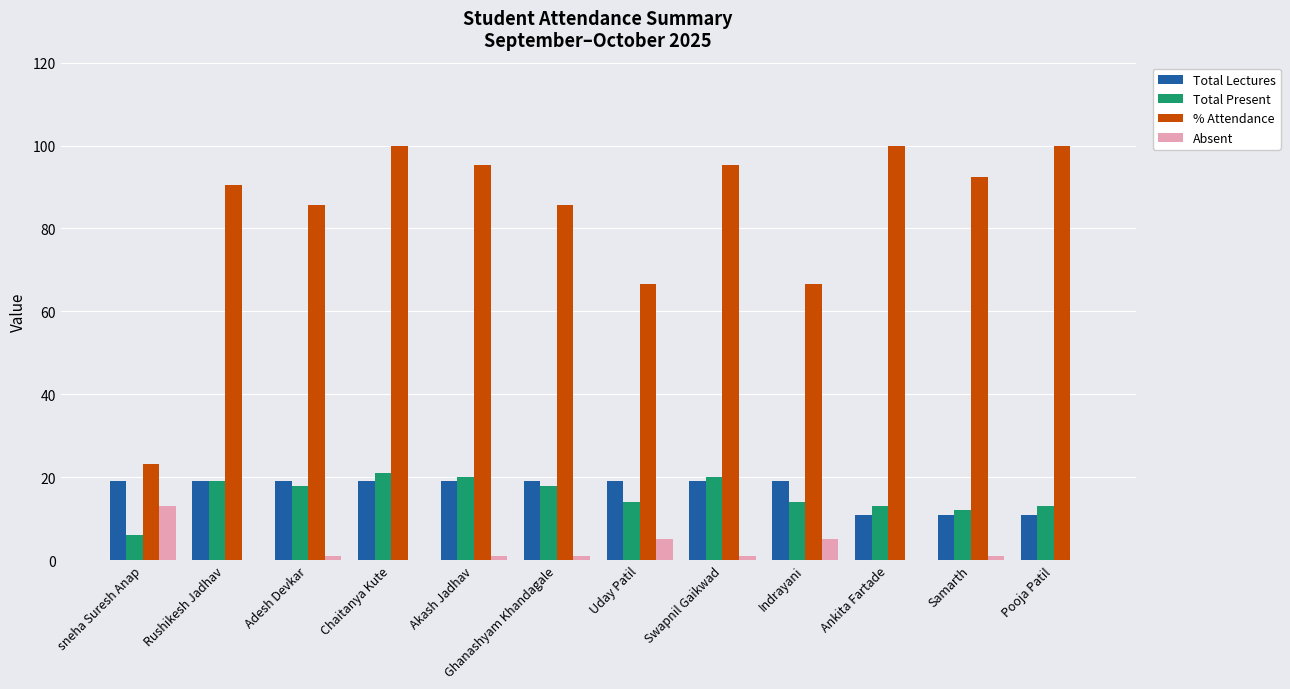

What is the sum of the Total Present values at sneha Suresh Anap and Rushikesh Jadhav?

25.0